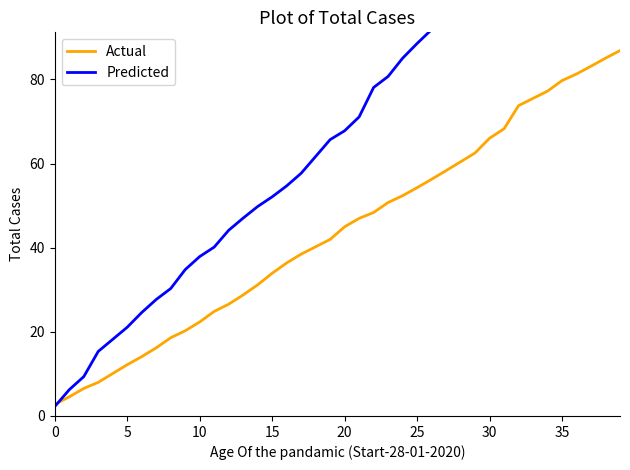

What is the difference between the Actual values at 20 and 14?

13.8